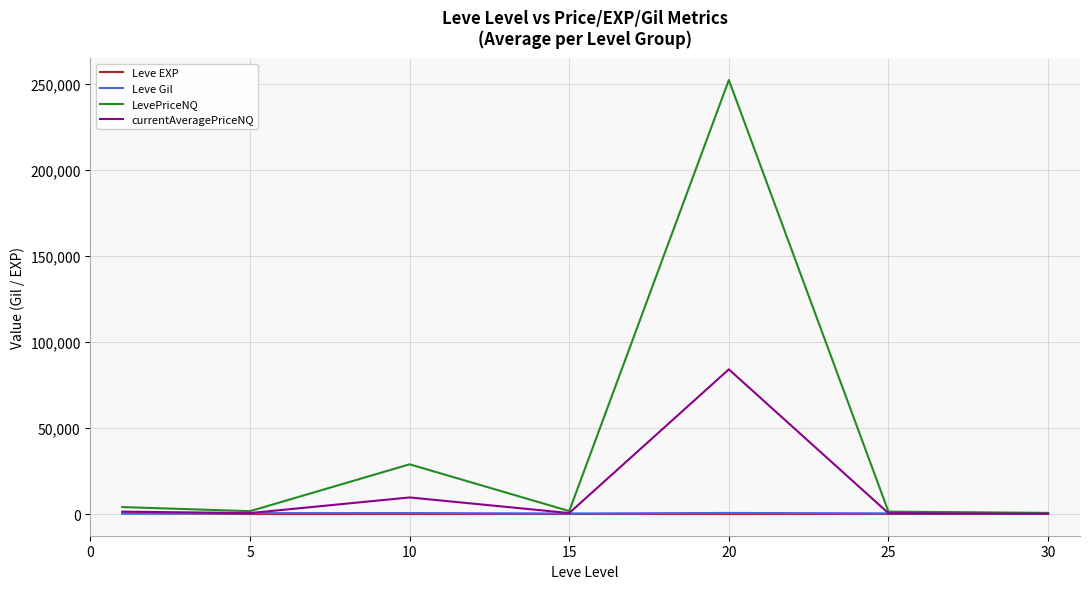

Which series has the largest total across all categories?

LevePriceNQ